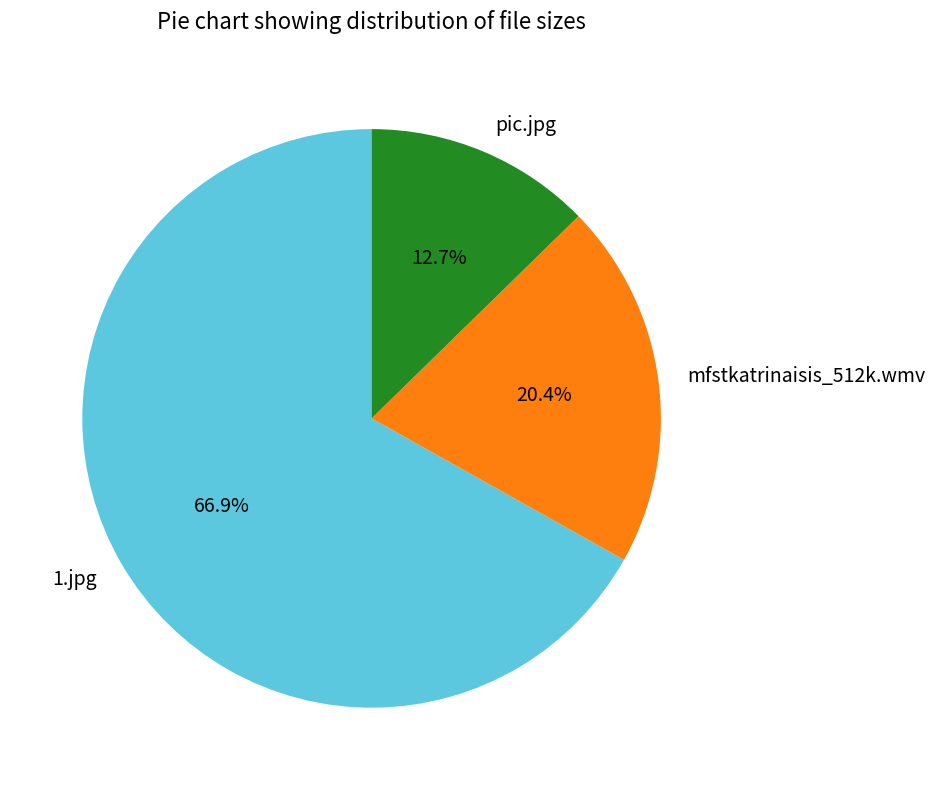

Which slice is the largest?

1.jpg